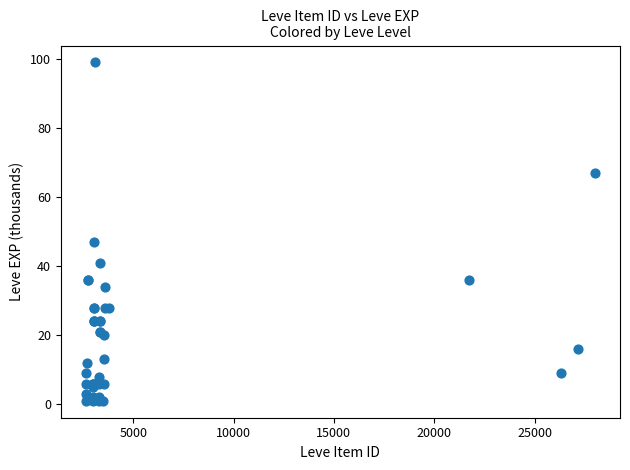

What Y value in the scatter plot is closest to 50?

47